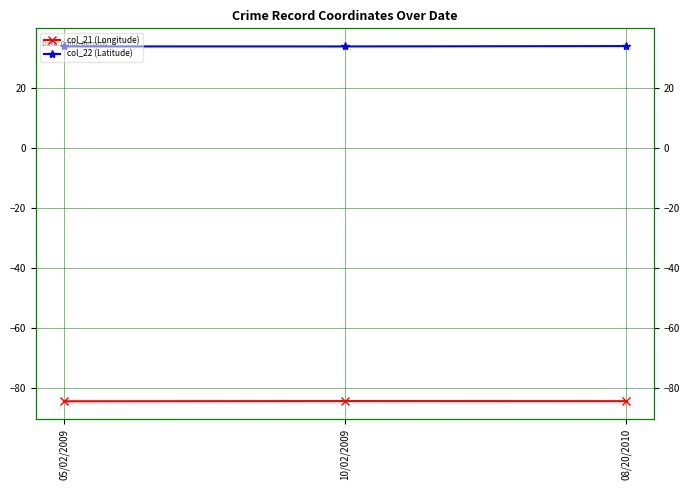

Reading right to left, transcribe all the data shown in this chart.

col_21 (Longitude): 08/20/2010=-84.4	10/02/2009=-84.4	05/02/2009=-84.4
col_22 (Latitude): 08/20/2010=33.8	10/02/2009=33.7	05/02/2009=33.7